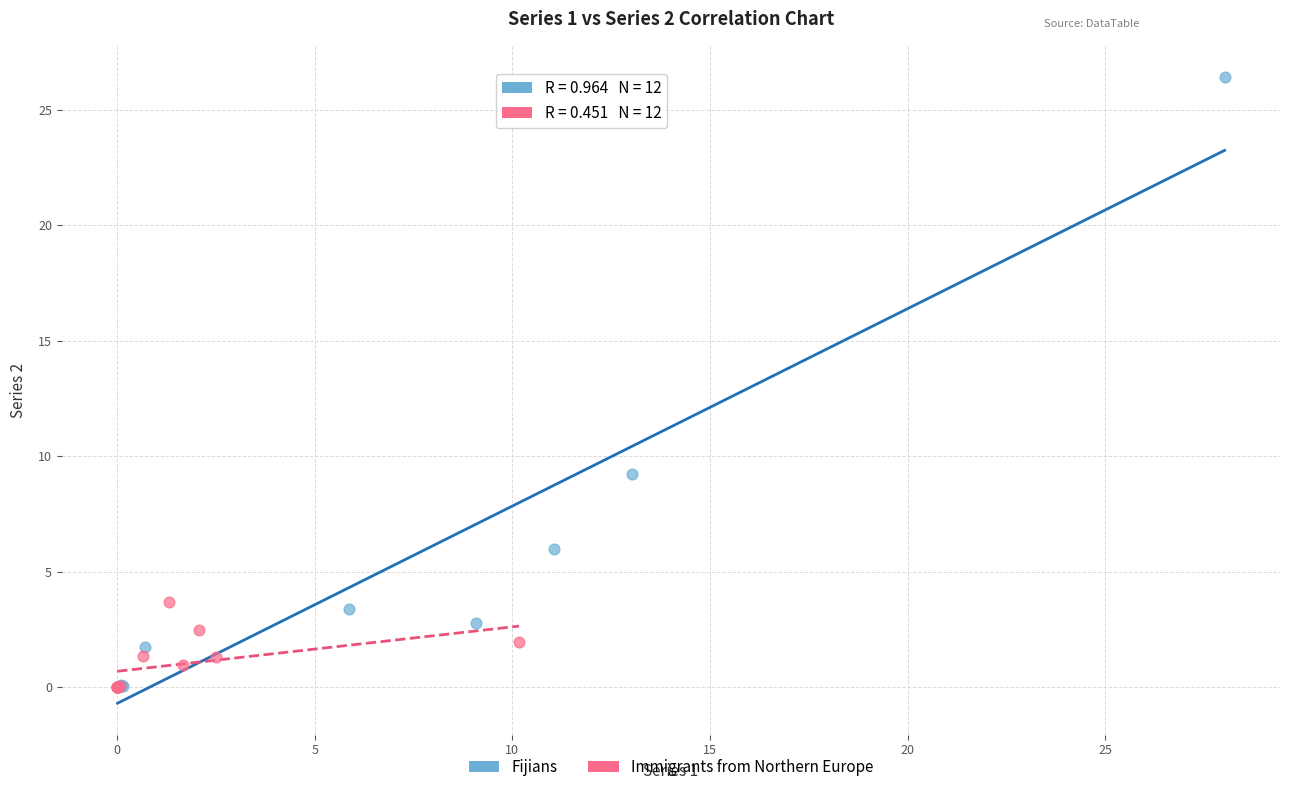

Which series has the widest spread of Y values?

Fijians